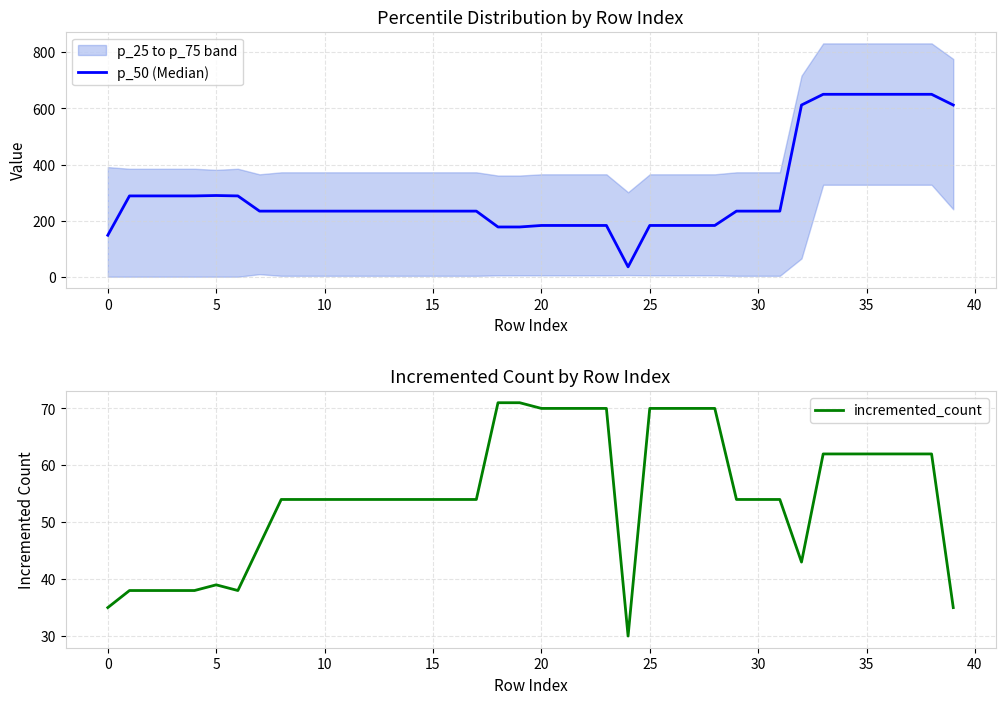

The value of p_50 (Median) at 30 is 355.0. True or false?

False